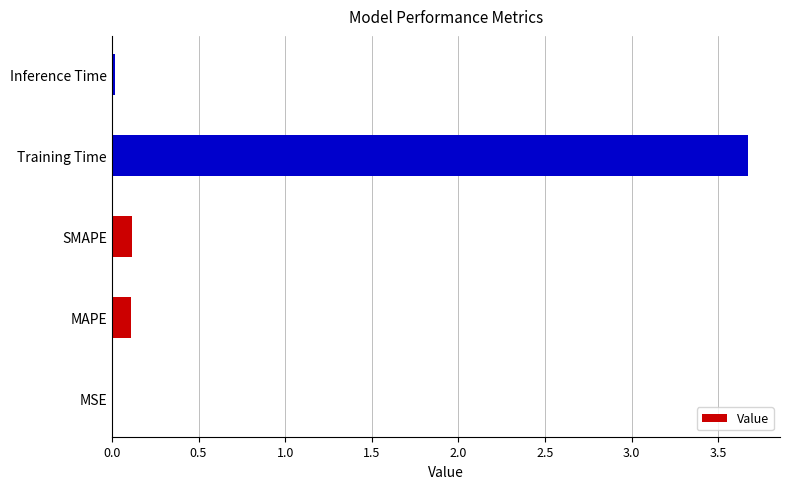

What is the average value?

0.8